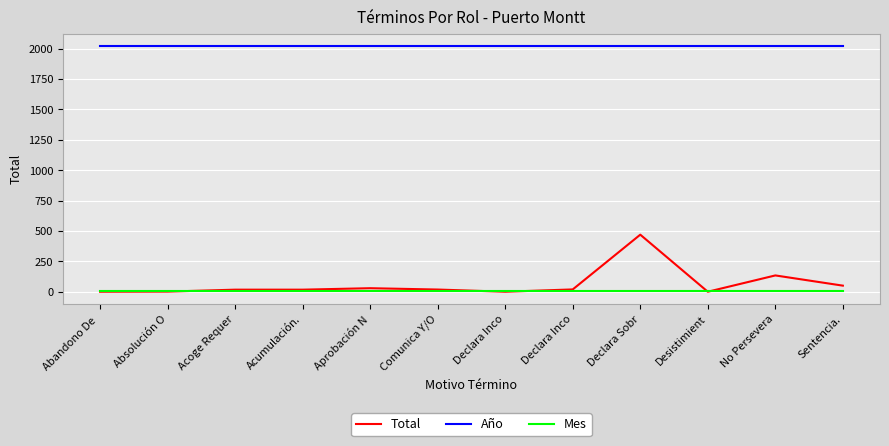

Which has a higher value, Comunica Y/O or Sentencia.?

Sentencia.